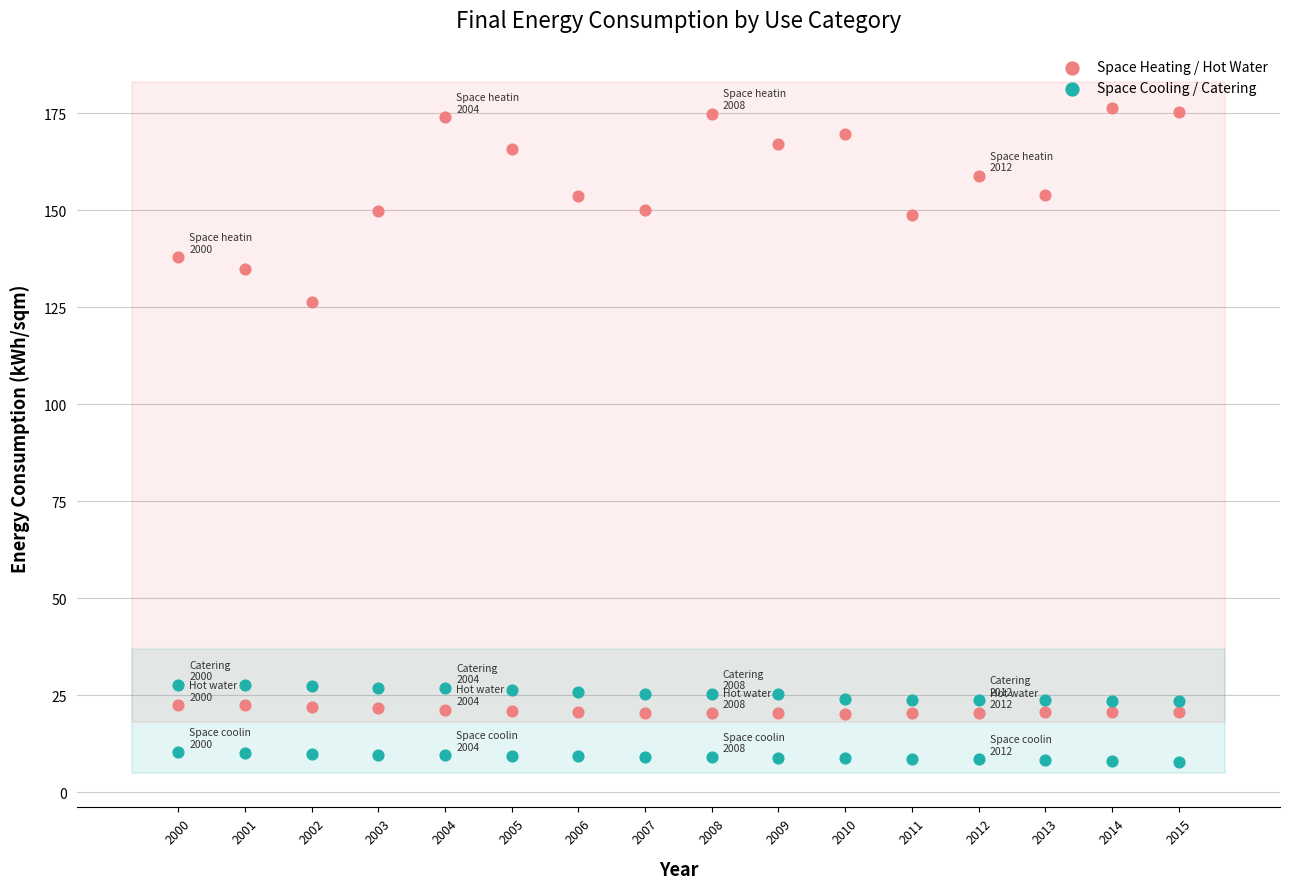

Which series reaches the maximum Y coordinate?

Space Heating / Hot Water